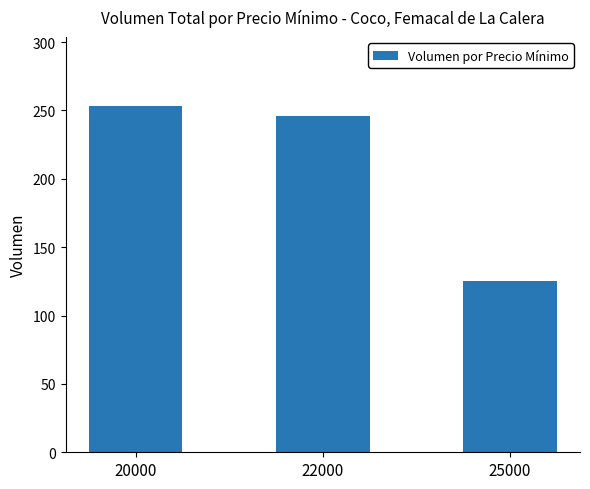

Between 22000 and 20000, which is larger?

20000